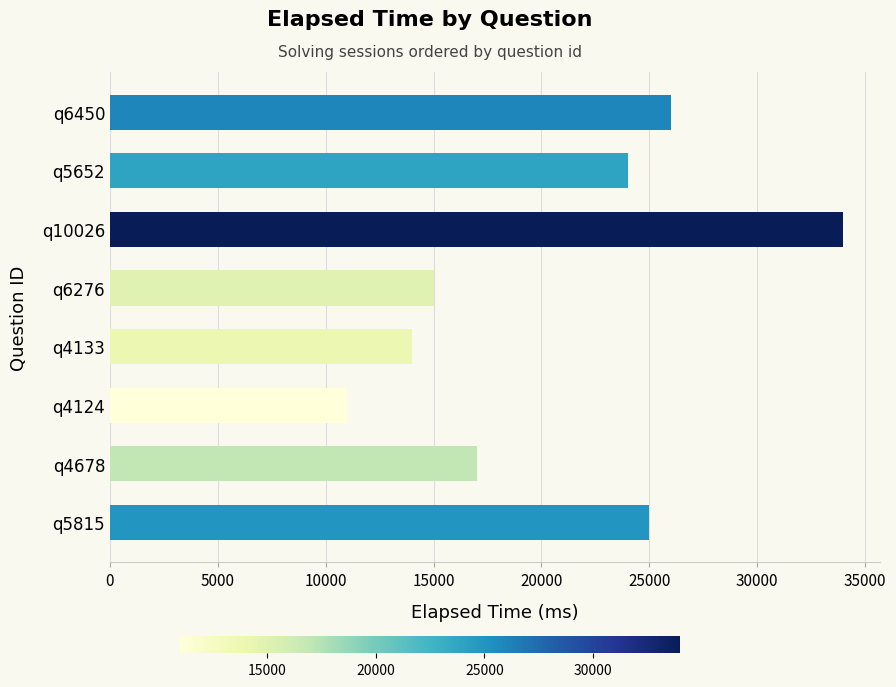

True or false: the data shows 40501 at q5815.

False